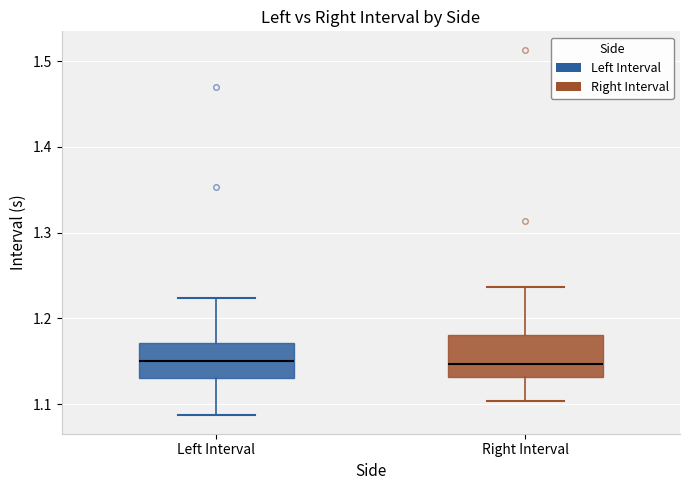

Reading left to right, read every box against the y-axis: the position of its median line, the range the box covers, and the ends of its whiskers. The values are not printed on the chart, so give them approximately, as read against the axis.

Left Interval: median 1.15, box 1.13 to 1.17, whiskers 1.09 to 1.22
Right Interval: median 1.15, box 1.13 to 1.18, whiskers 1.10 to 1.24